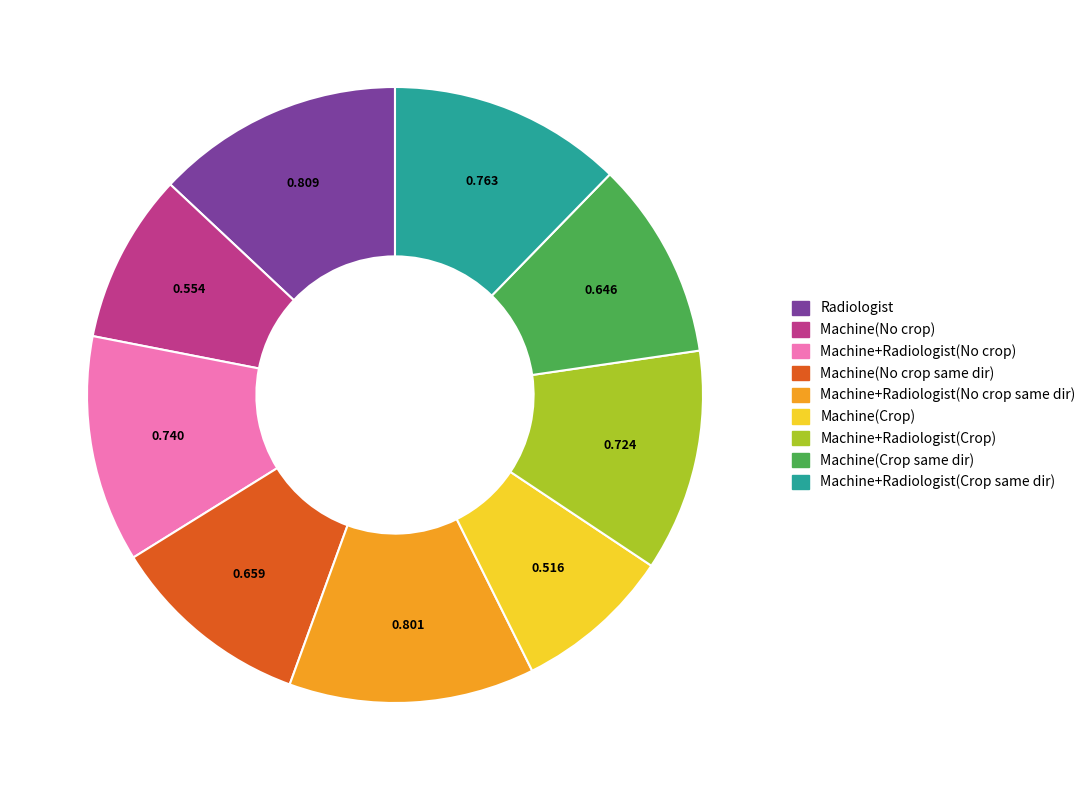

The Machine+Radiologist(No crop same dir) slice represents 22% of the pie. True or false?

False